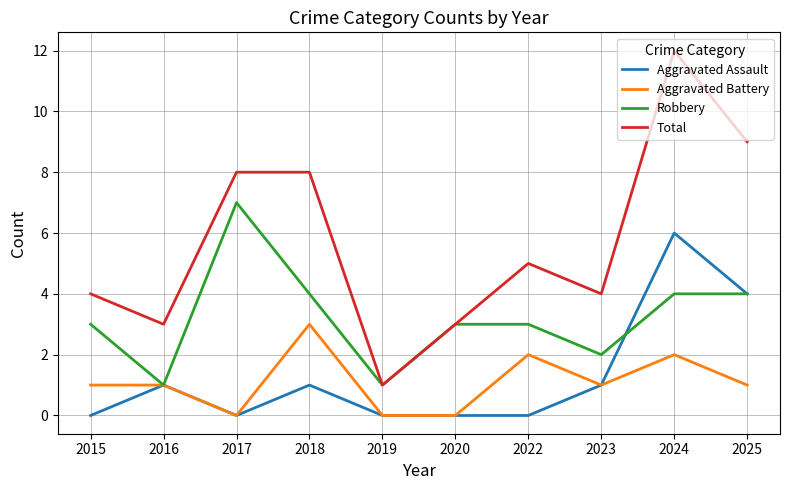

What is the sum of all Total values?

57